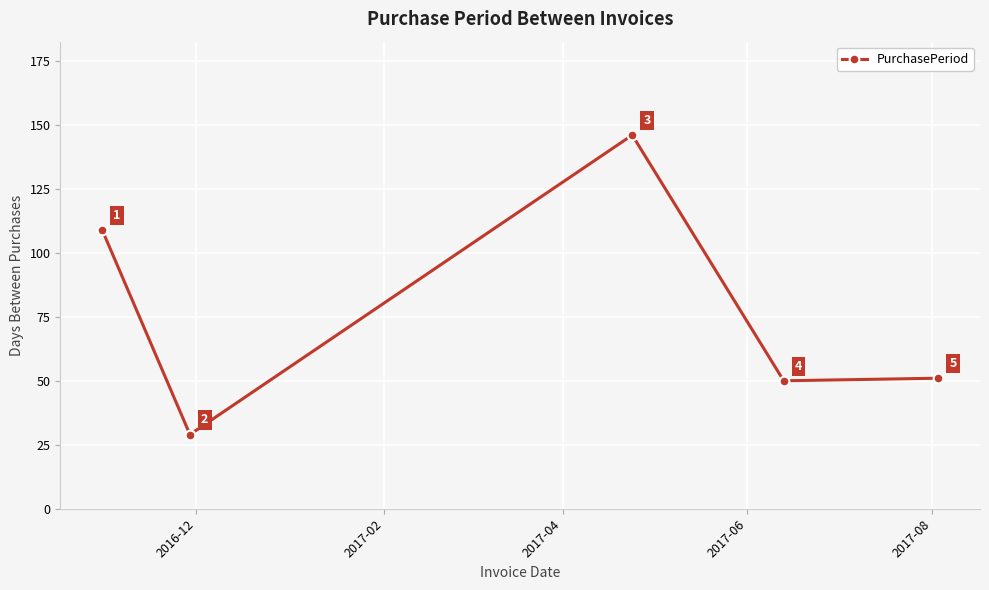

How many data points are less than 51?

2